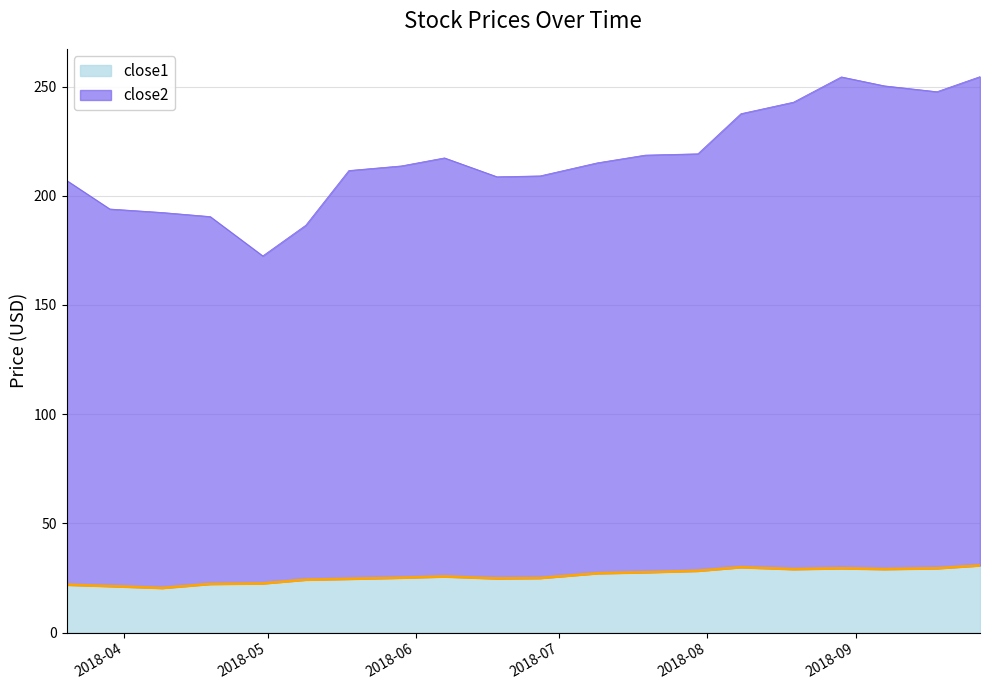

The value of close2 at 2018-06-07 is 285.9. True or false?

False